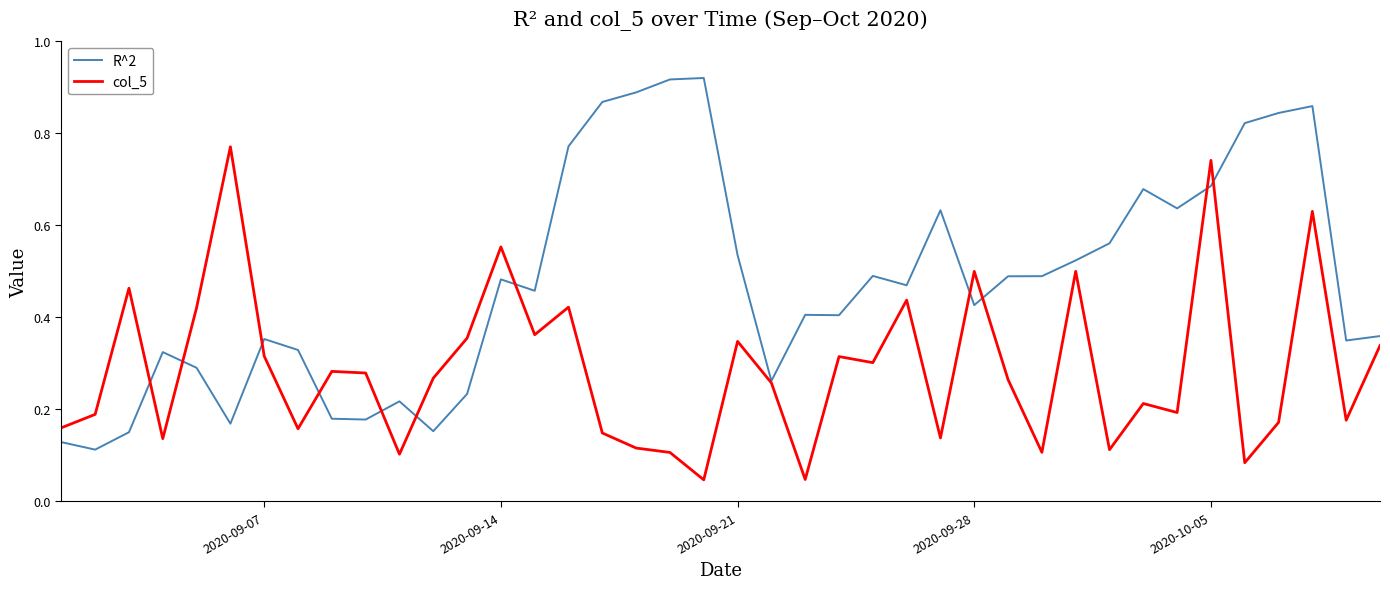

Which series has the widest spread of values?

R^2